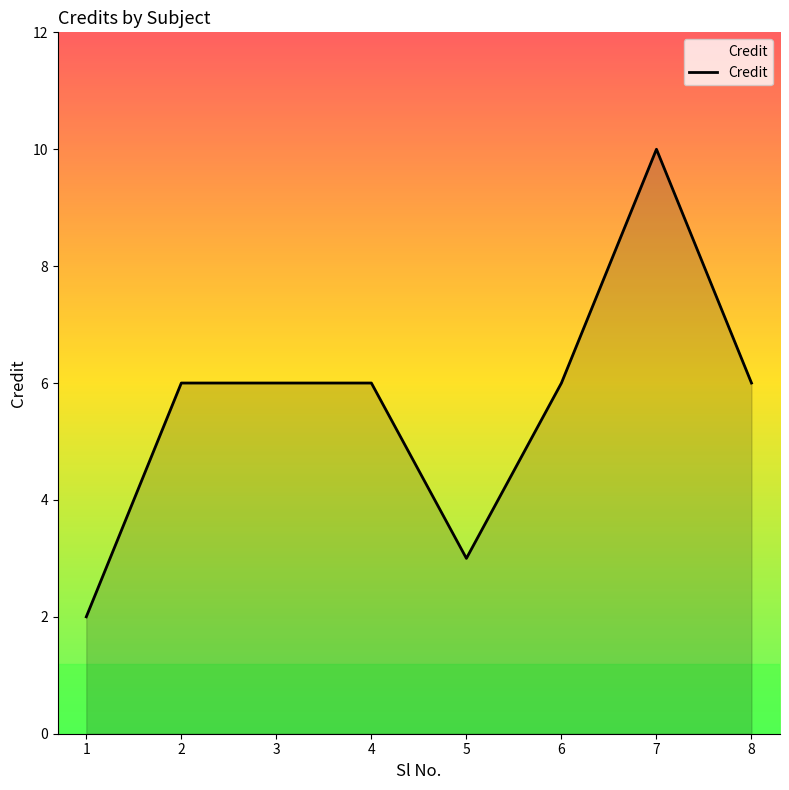

True or false: there are more than 0 points higher than both neighbors.

True